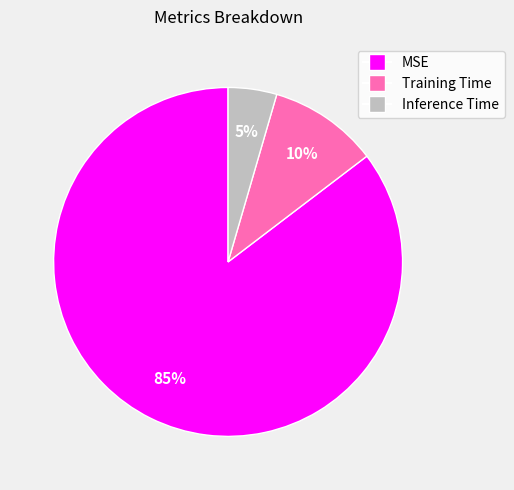

Which has a higher value, Inference Time or Training Time?

Training Time